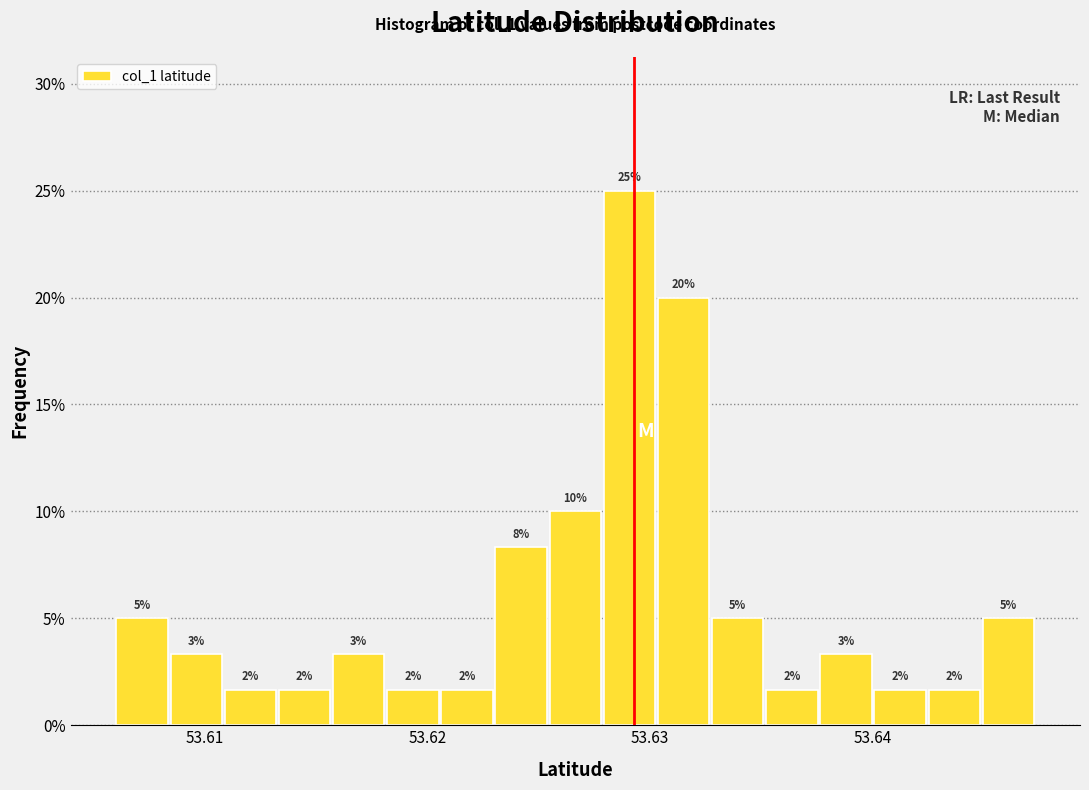

Around what value on the x-axis is the tallest bar? Give the approximate position of its centre, as read against the axis.

53.629